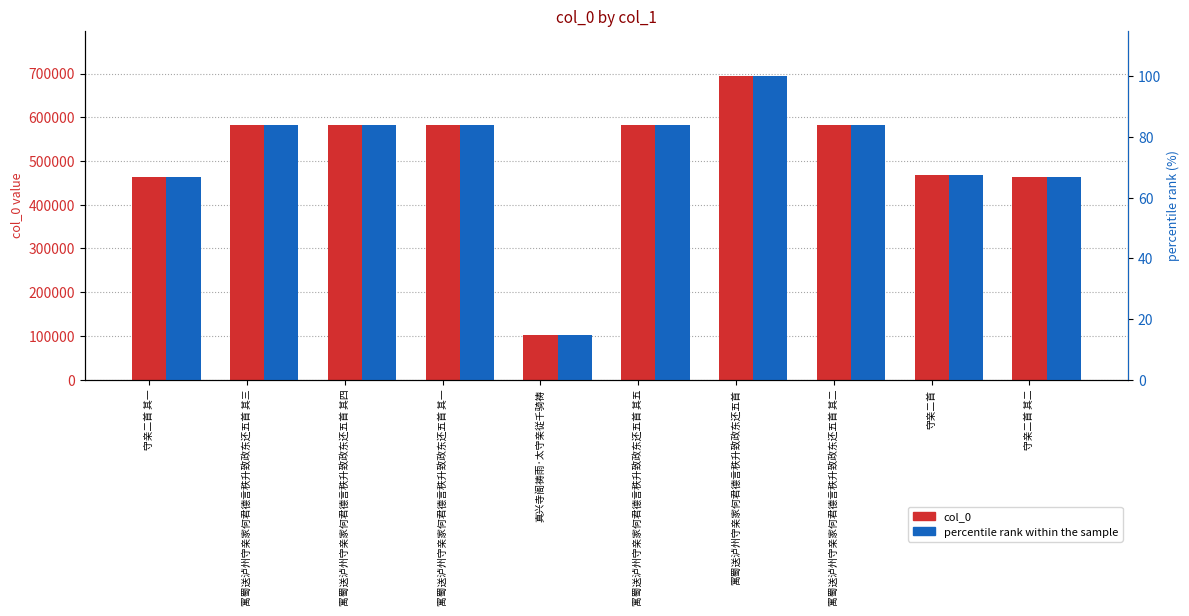

What is the label of the 1st bar from the right?

守亲二首 其二